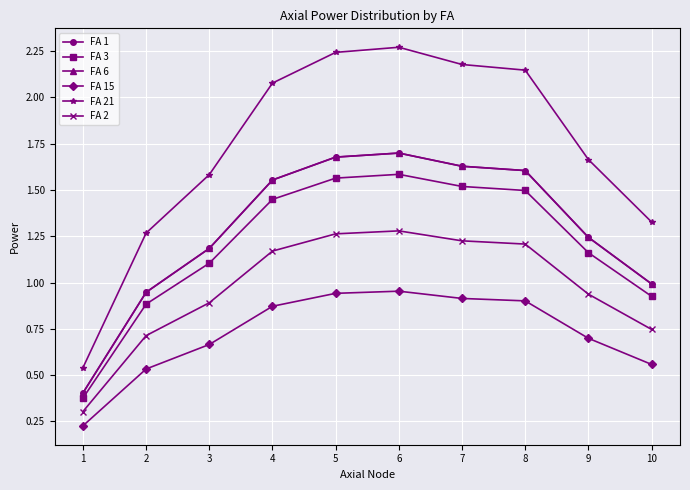

True or false: FA 15 and FA 1 cross at least once.

False